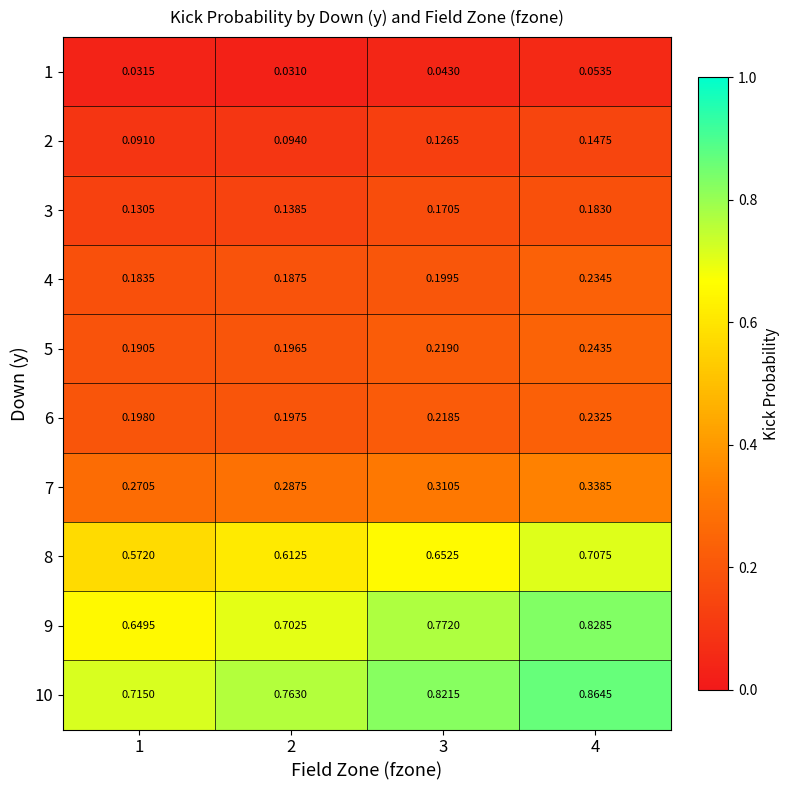

Between 3 and 4, which series saw the biggest shift?

9